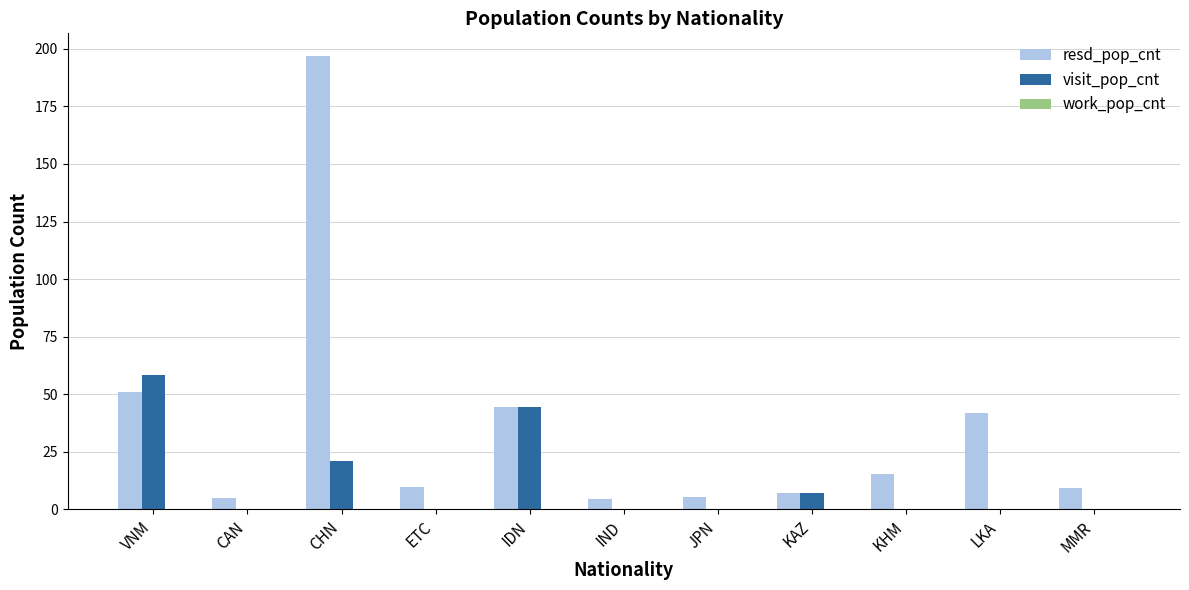

Which series changed the most between VNM and MMR?

visit_pop_cnt